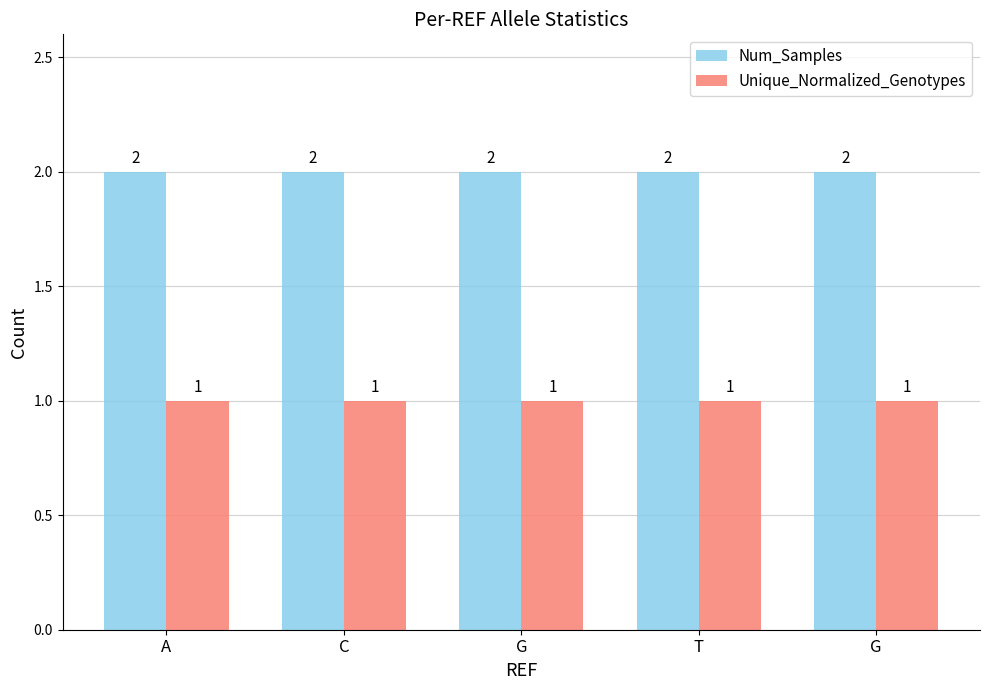

Between C and G, which series saw the biggest shift?

Num_Samples